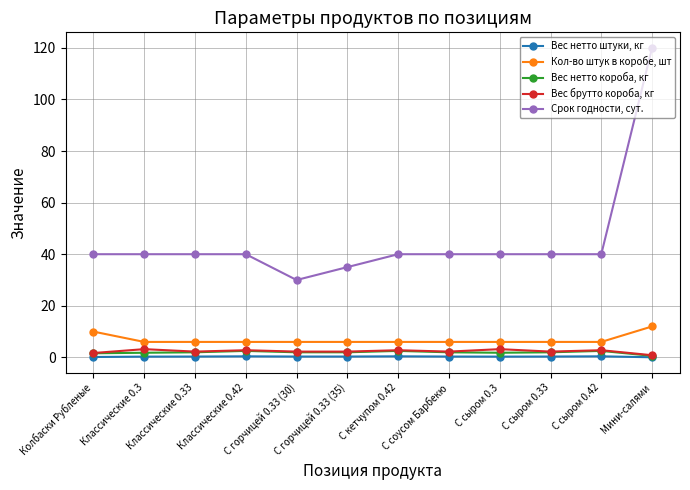

What is the maximum value for Вес брутто короба, кг?

3.2